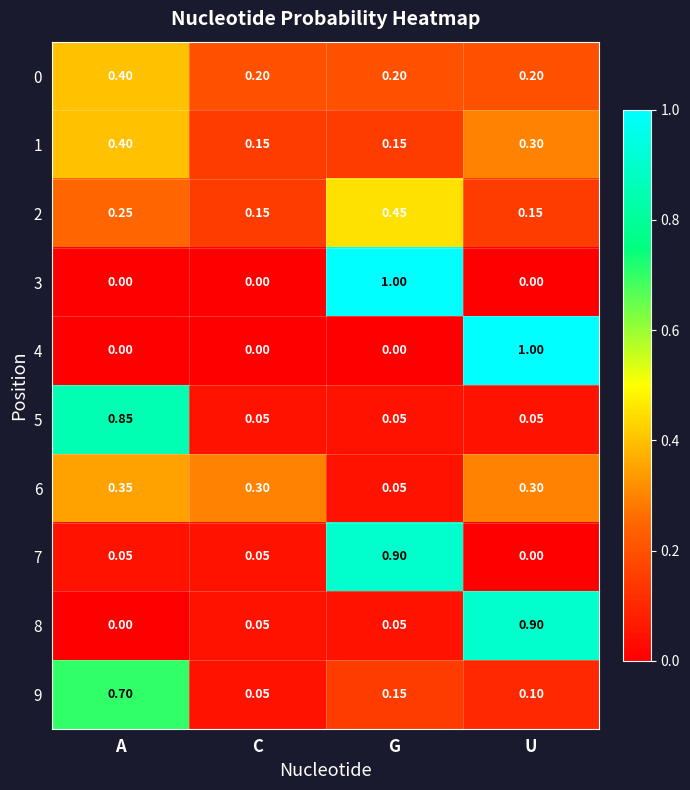

Where is 6 nearest to the value 0?

G